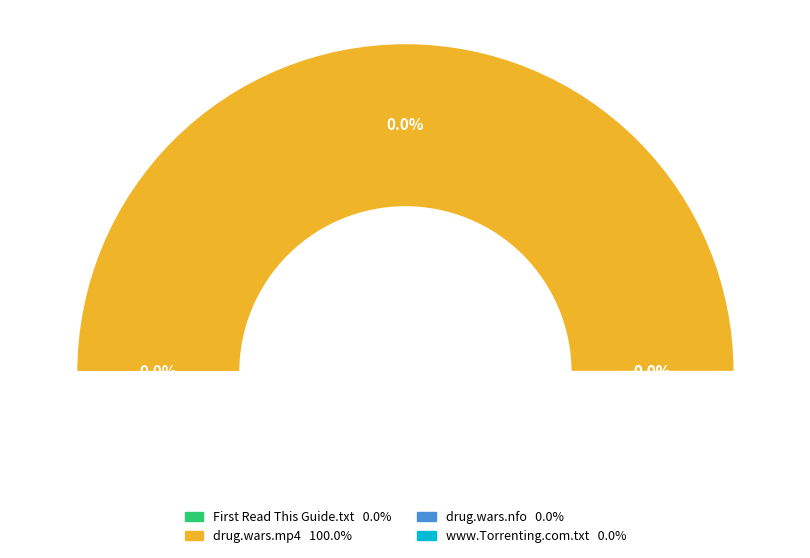

Is there any slice that represents more than half of the pie?

Yes